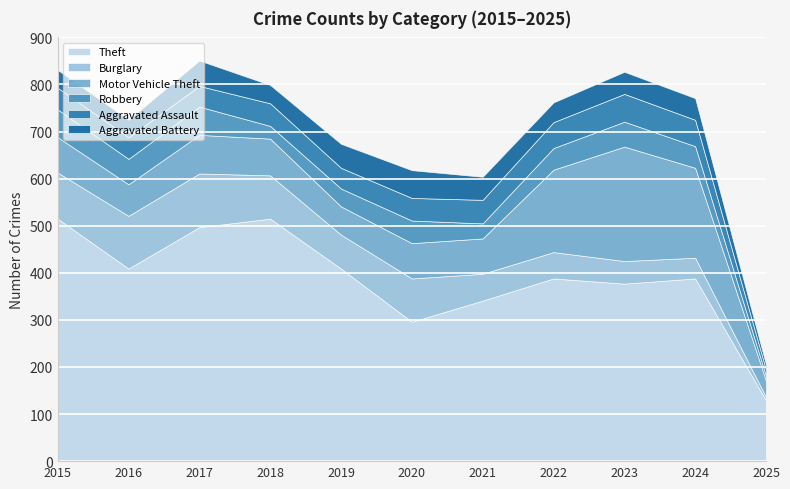

What is the difference between the maximum and second lowest values in the Theft series?

219